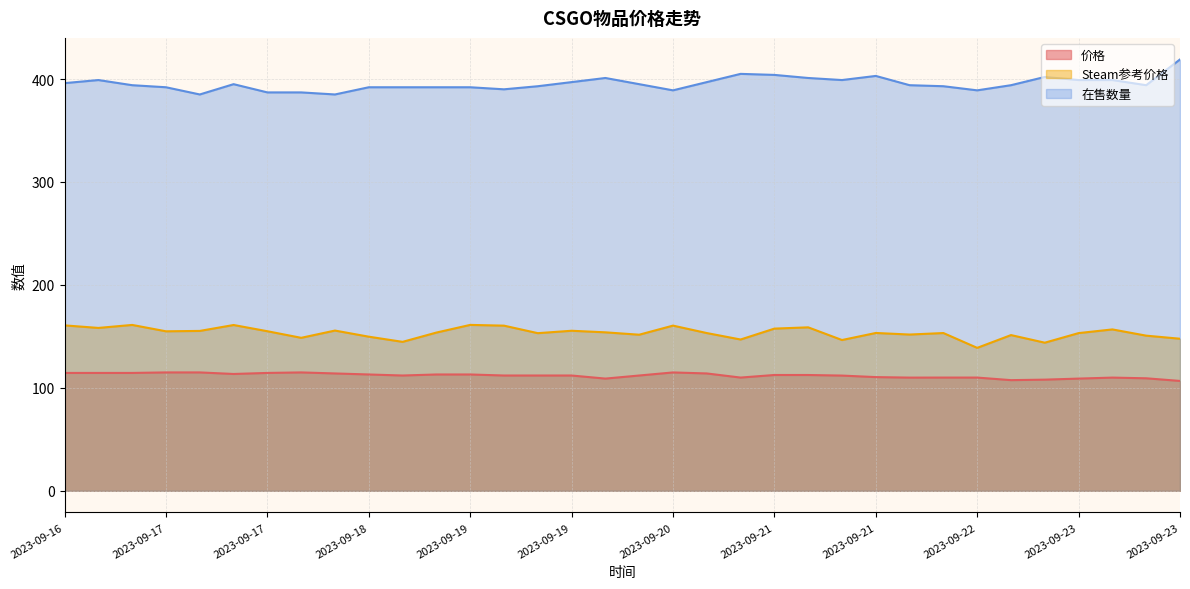

Is it true that 价格 equals 174.0 at 2023-09-17?

False